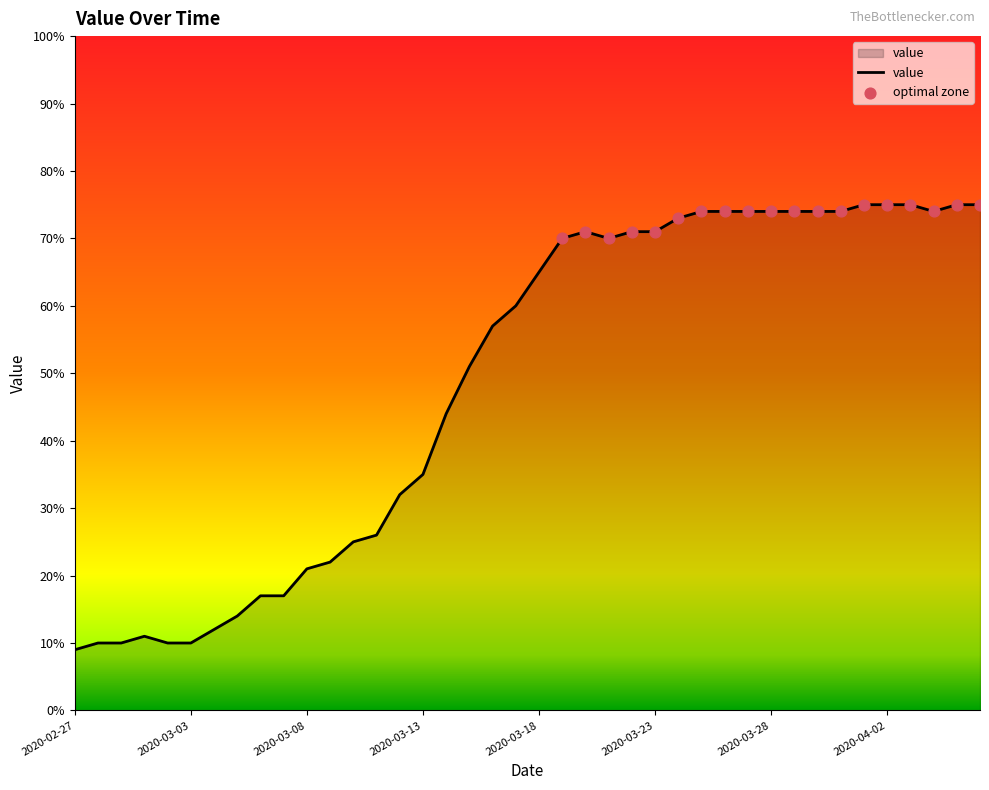

What is the maximum value shown in the chart?

75